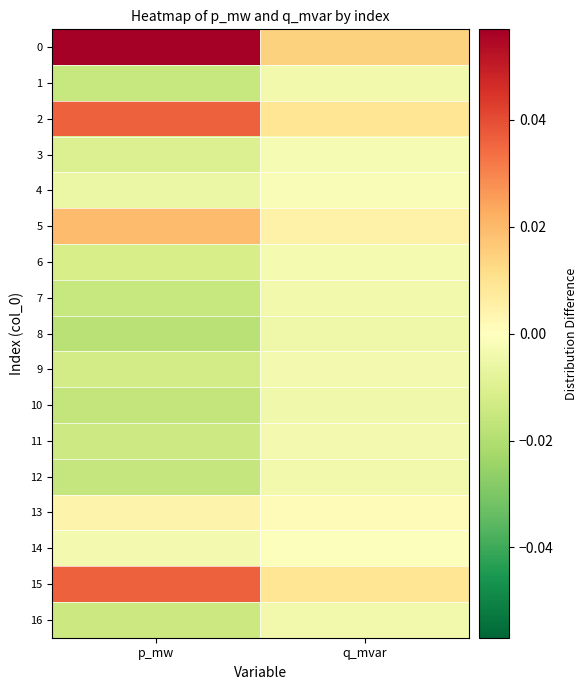

Reading left to right, extract all data points from this chart.

0: p_mw=0.1	q_mvar=0.0
1: p_mw=-0.0	q_mvar=-0.0
2: p_mw=0.0	q_mvar=0.0
3: p_mw=-0.0	q_mvar=-0.0
4: p_mw=-0.0	q_mvar=-0.0
5: p_mw=0.0	q_mvar=0.0
6: p_mw=-0.0	q_mvar=-0.0
7: p_mw=-0.0	q_mvar=-0.0
8: p_mw=-0.0	q_mvar=-0.0
9: p_mw=-0.0	q_mvar=-0.0
10: p_mw=-0.0	q_mvar=-0.0
11: p_mw=-0.0	q_mvar=-0.0
12: p_mw=-0.0	q_mvar=-0.0
13: p_mw=0.0	q_mvar=0.0
14: p_mw=-0.0	q_mvar=-0.0
15: p_mw=0.0	q_mvar=0.0
16: p_mw=-0.0	q_mvar=-0.0